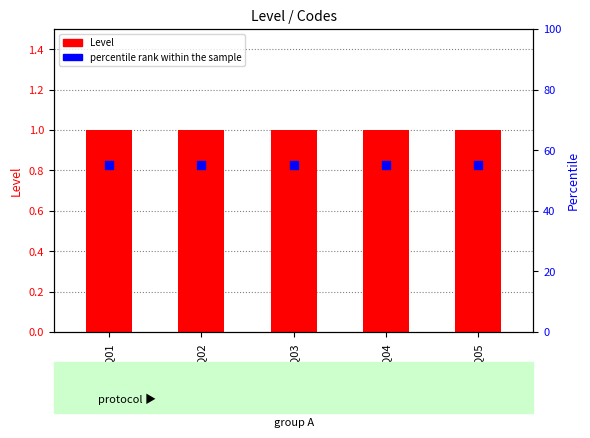

Which series has the largest total across all categories?

percentile rank within the sample